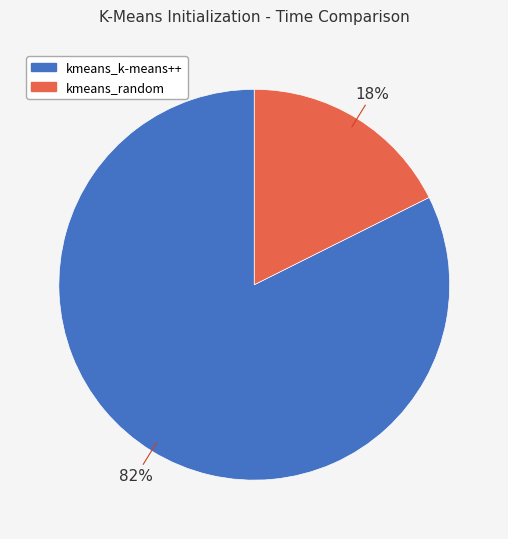

How many slices are in this pie chart?

2